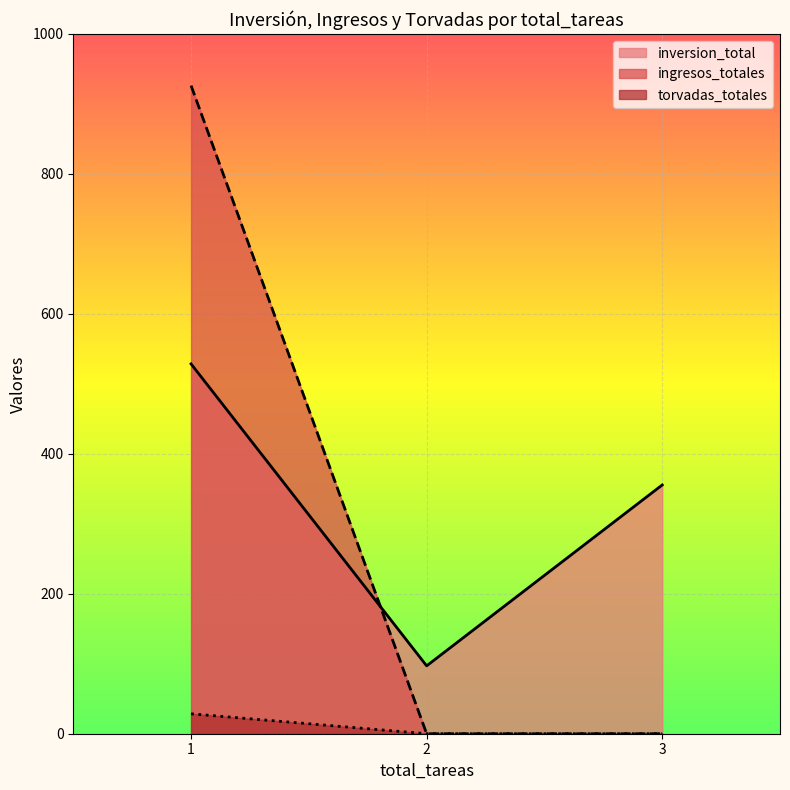

What is the difference between the maximum and minimum values in the ingresos_totales series?

926.2